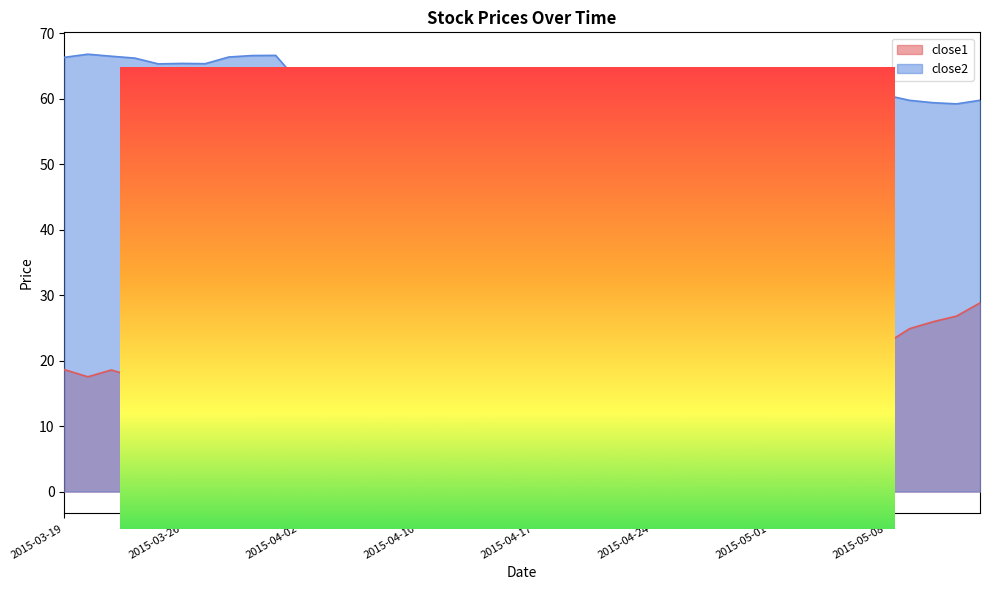

How many lines are shown in the chart?

2